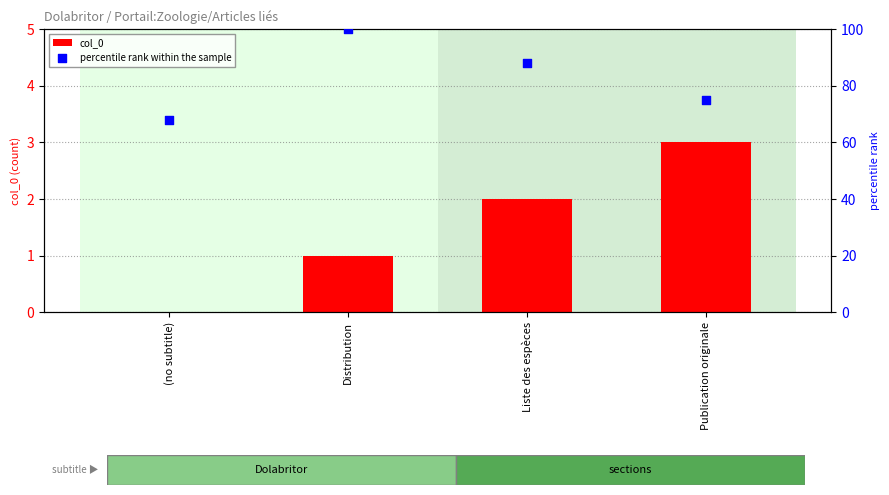

Which series contains the highest Y value?

percentile rank within the sample